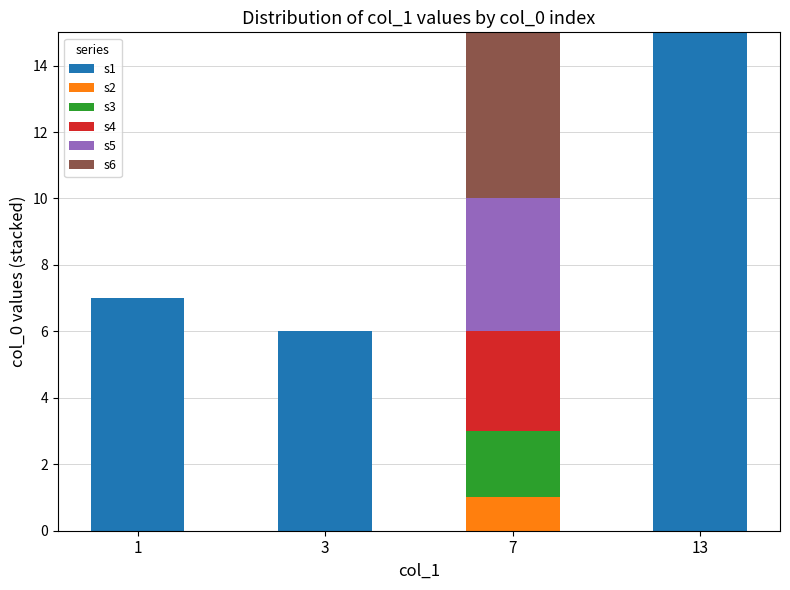

Is it true that s1 equals 20 at 13?

False